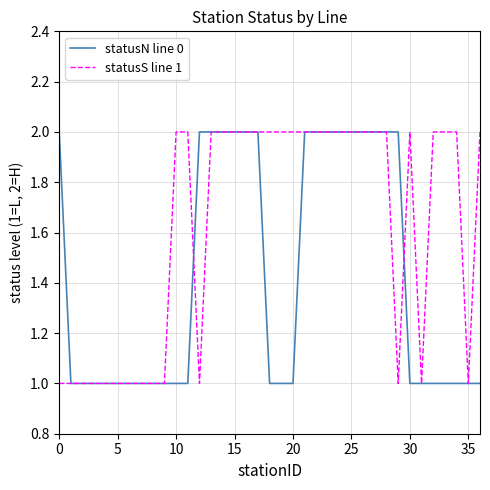

Which series has the largest total across all categories?

statusS line 1